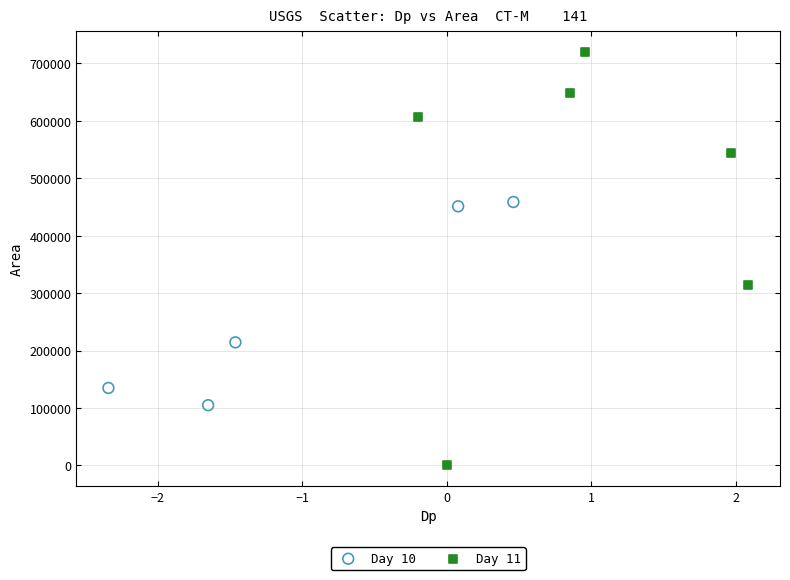

Which series reaches the minimum Y coordinate?

Day 11